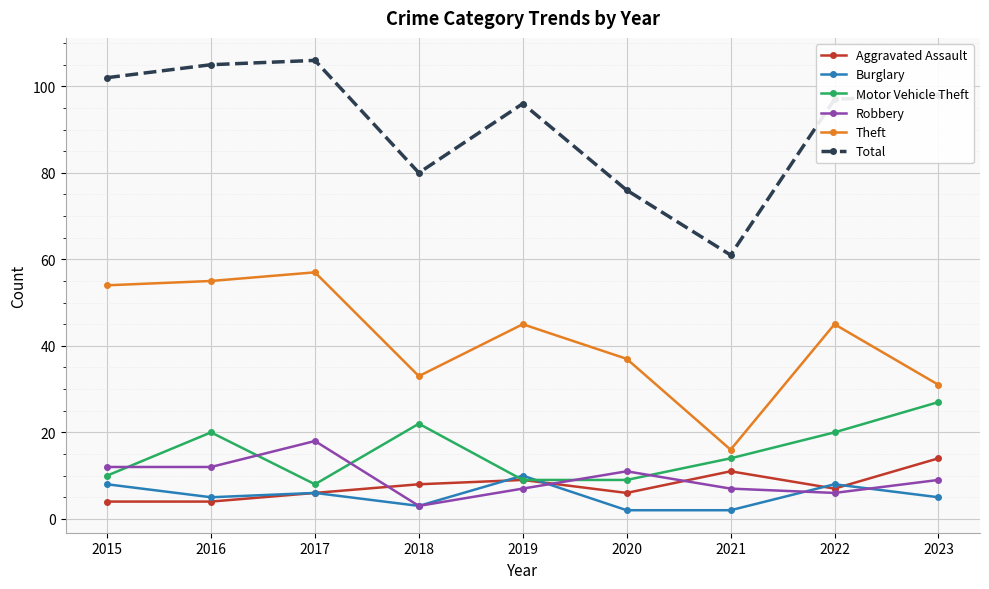

True or false: Total and Motor Vehicle Theft cross at least once.

False